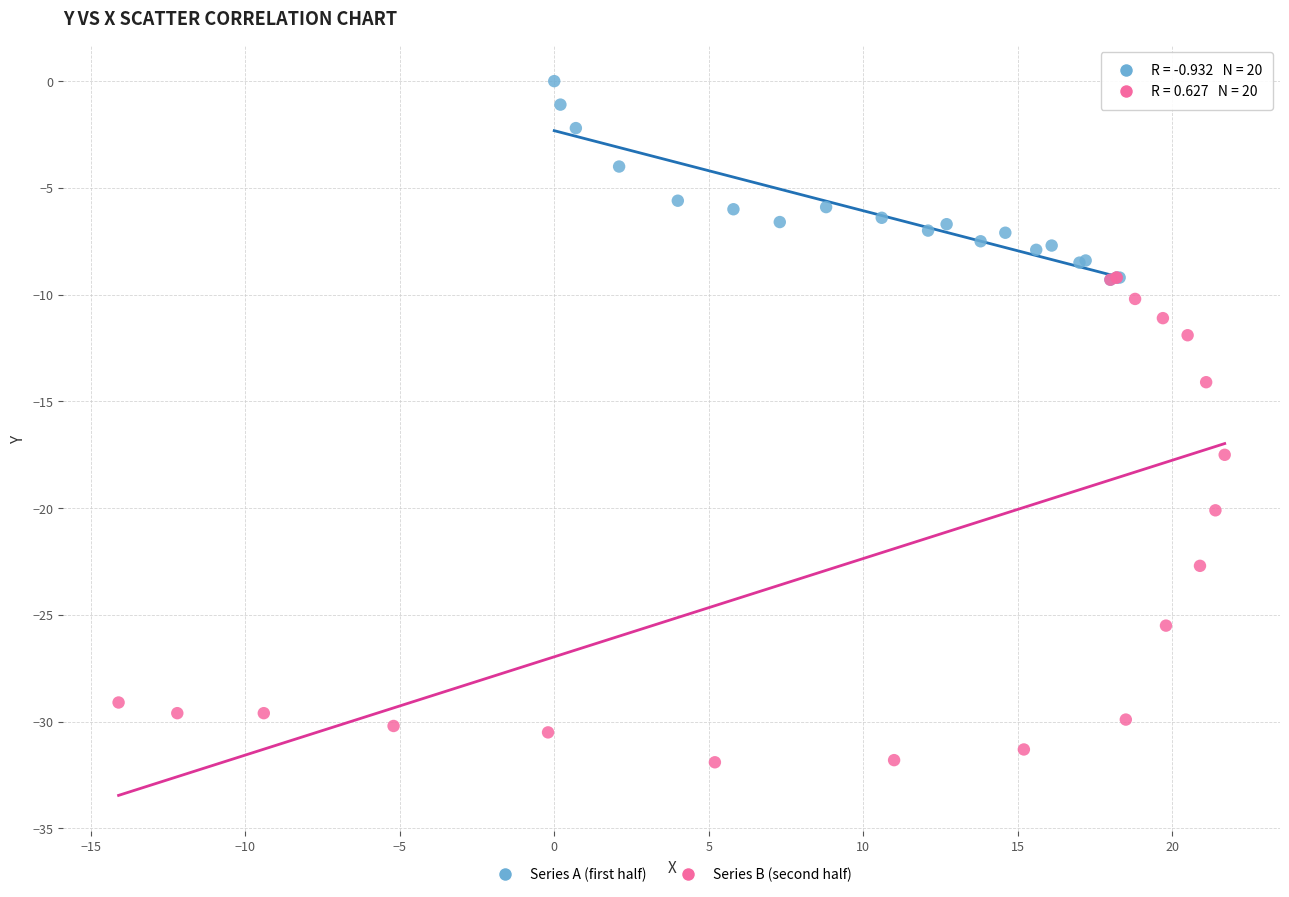

Which series has the largest Y range (max minus min)?

Series B (second half)